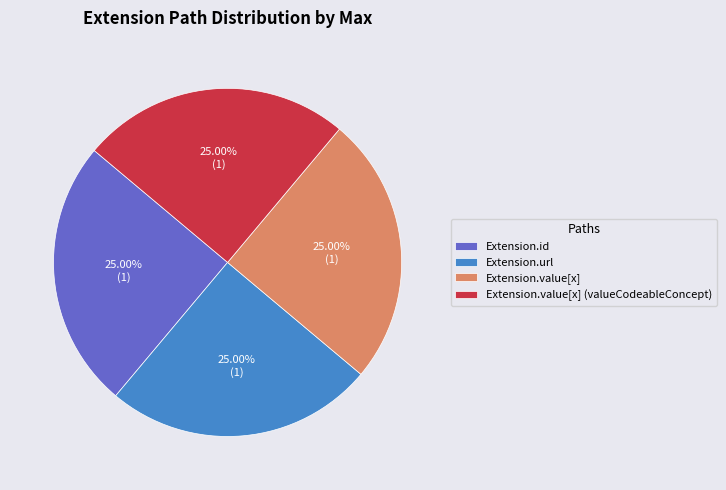

What is the ratio of the value at Extension.value[x] (valueCodeableConcept) to the value at Extension.id?

1.0